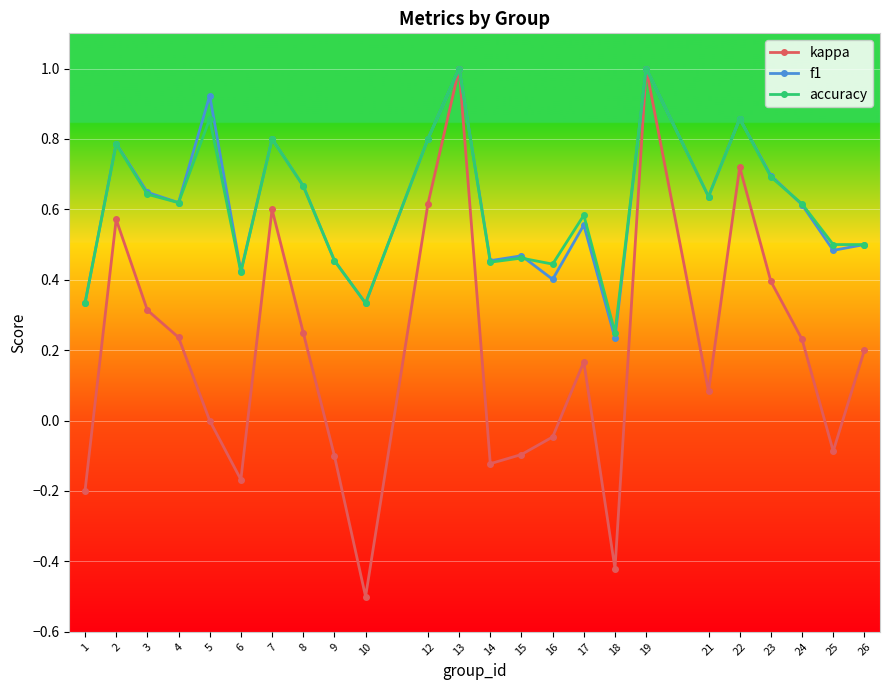

True or false: kappa has more than 0 points higher than both neighbors.

True